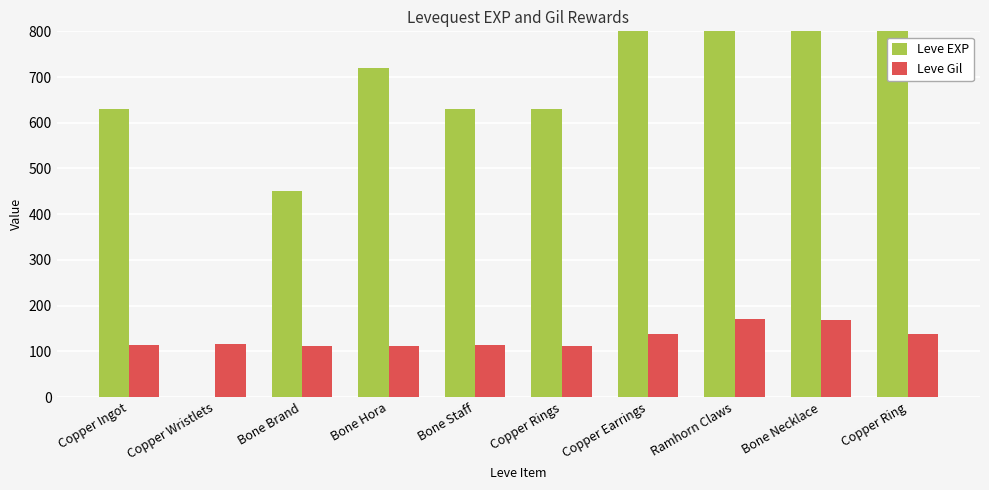

What position from the left is Copper Ingot?

1